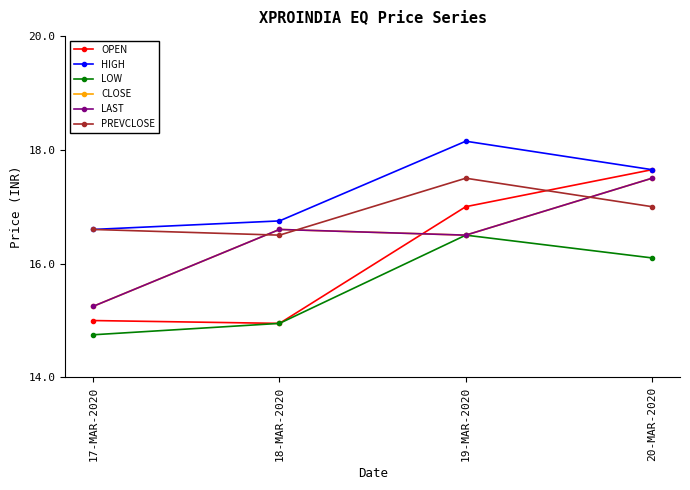

Read the CLOSE value at 18-MAR-2020.

16.6